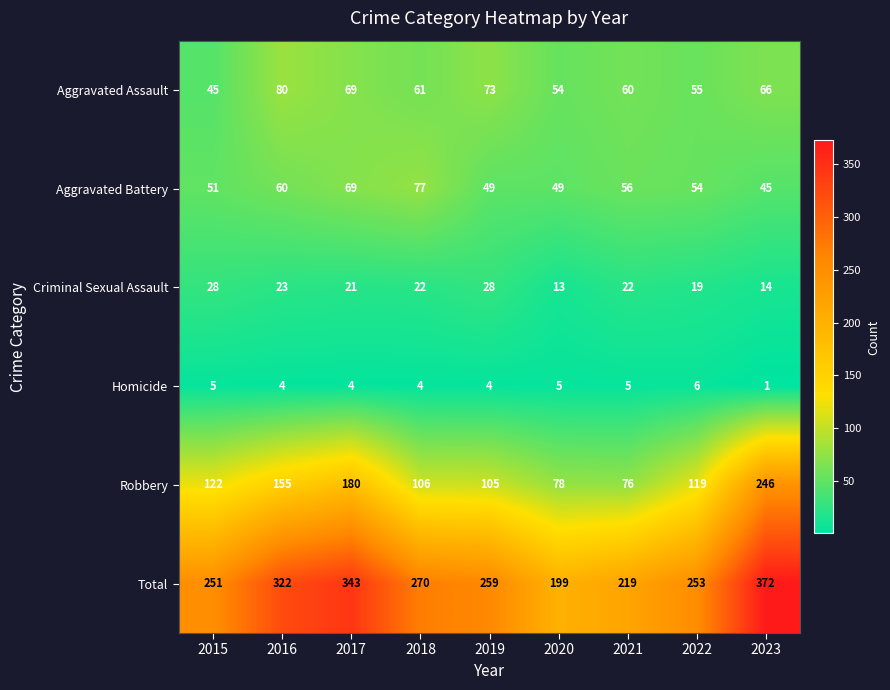

What is the difference between the maximum and minimum values in the Homicide series?

5